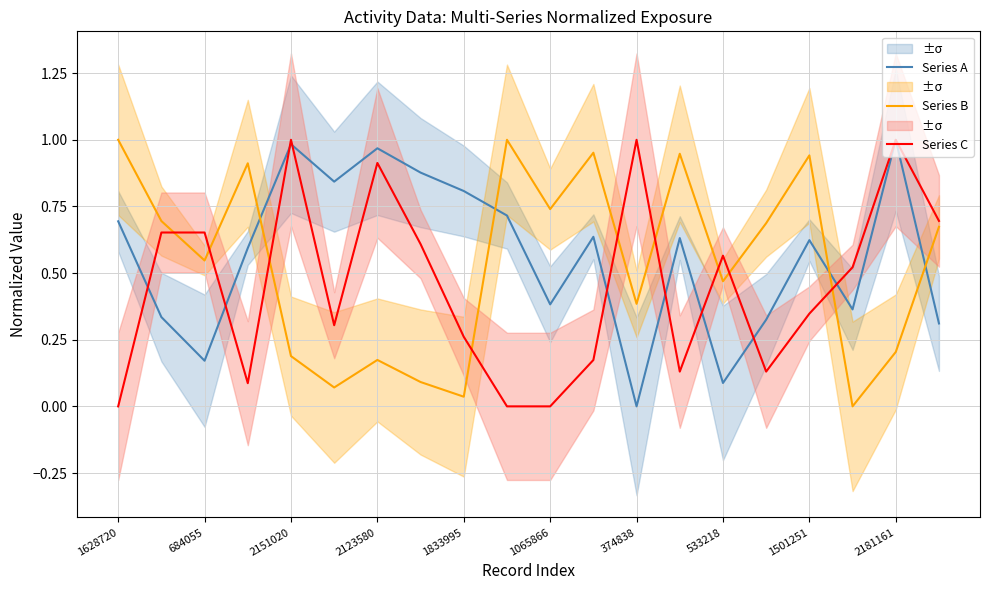

List the series in order of their peak value, highest first.

Series A, Series B, Series C